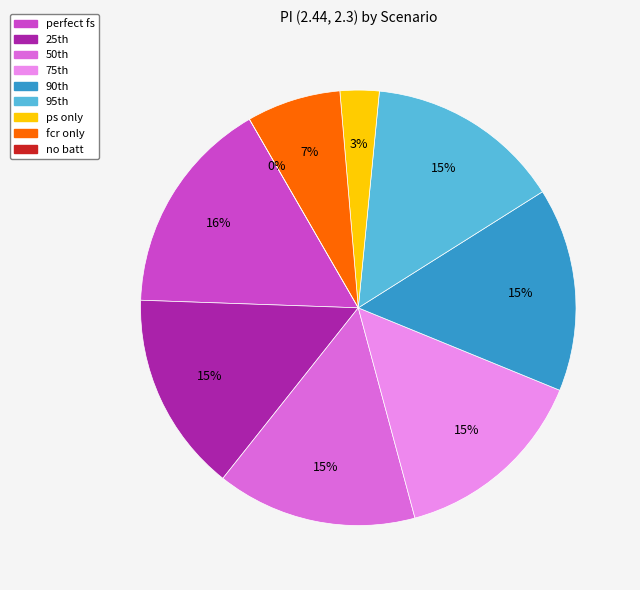

What percentage is the perfect fs slice, to the nearest percent?

16%